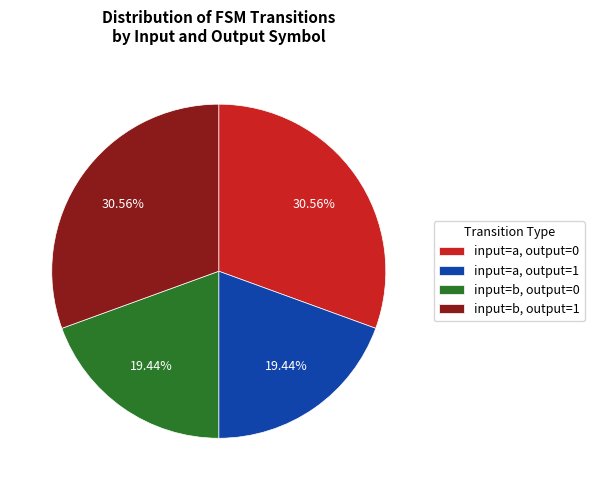

What is the ratio of the value at input=b, output=0 to the value at input=b, output=1?

0.6